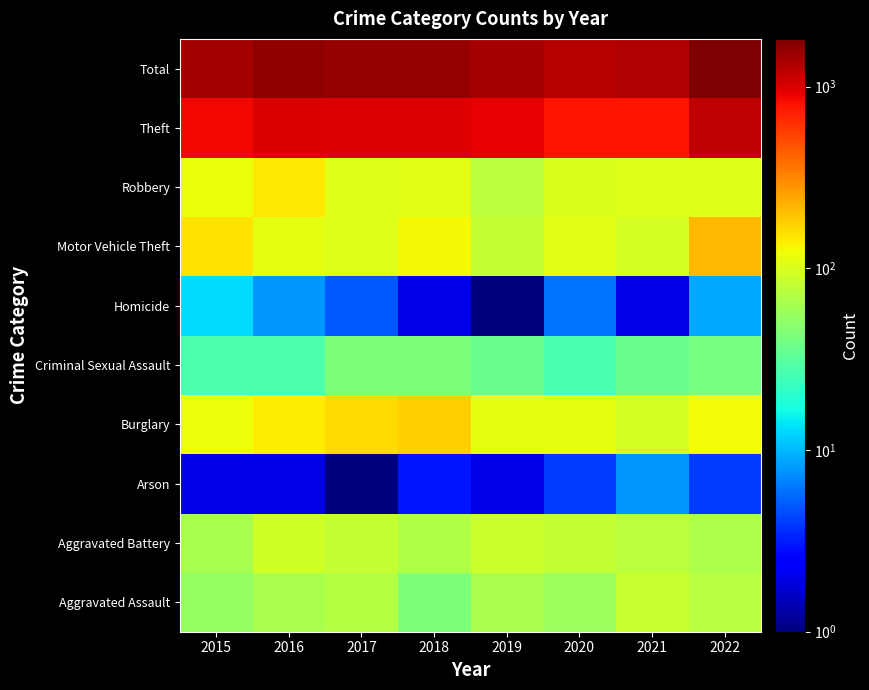

At which category does the chart reach its minimum across all series?

2019